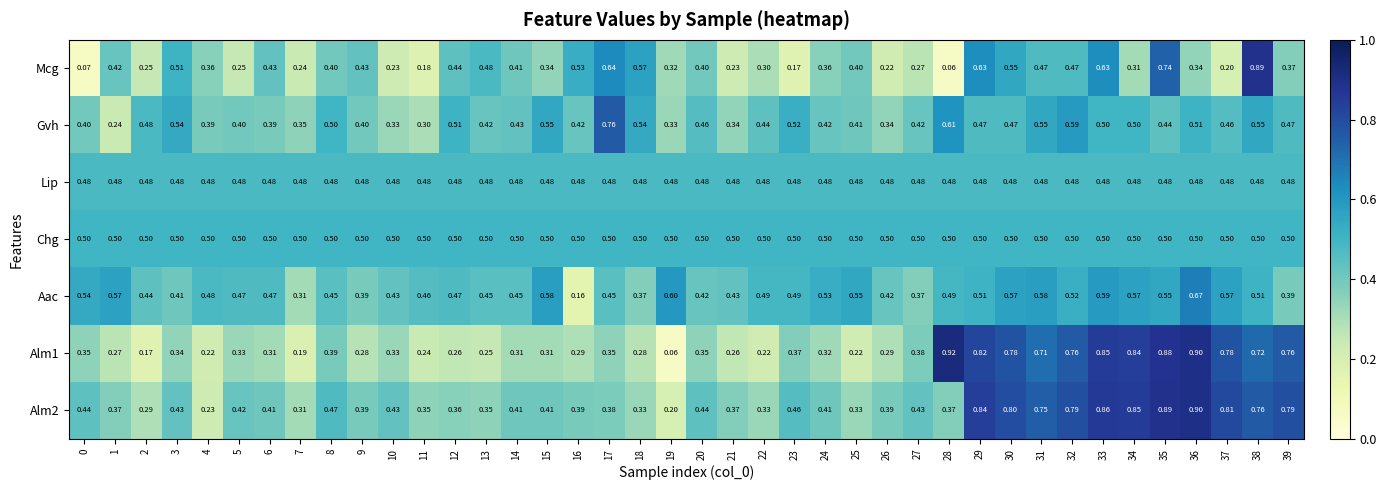

Is the value of Mcg at 21 greater than the value of Lip at 39?

No